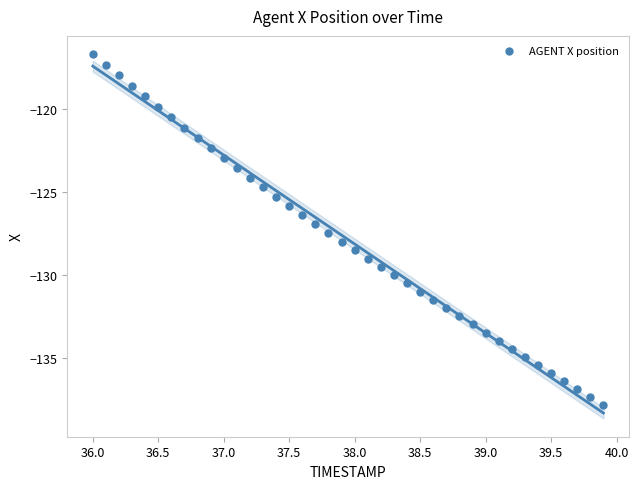

What is the range of X values (max minus min)?

3.9